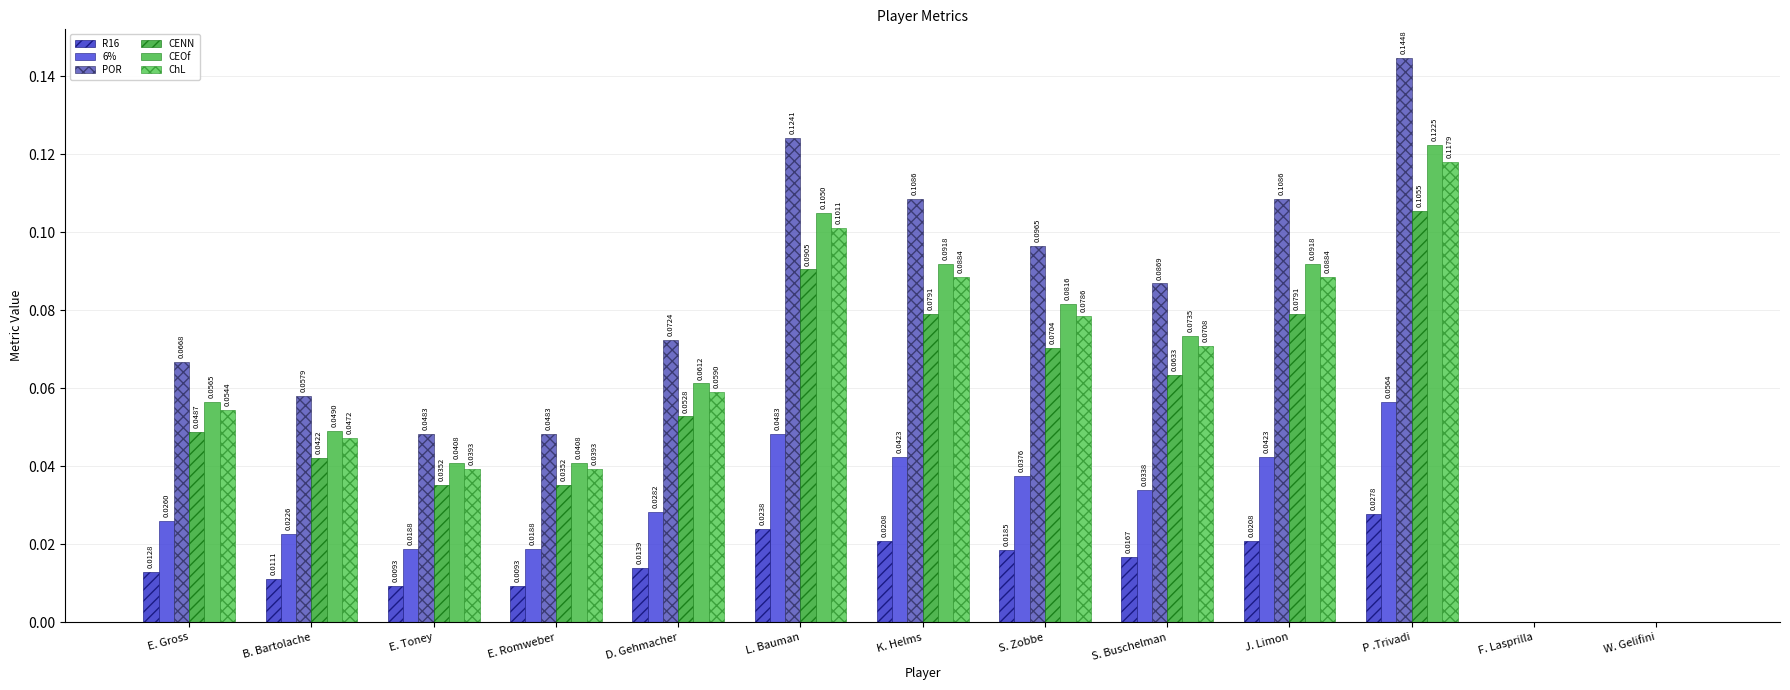

What is the difference between the maximum and minimum values in the ChL series?

0.1